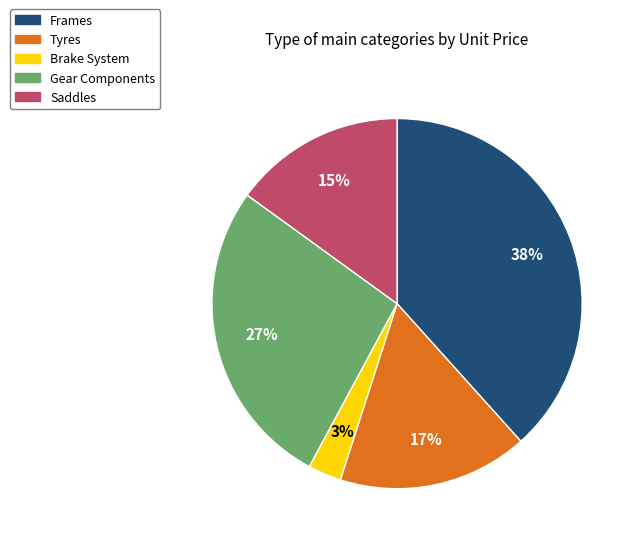

Rank the categories by value from lowest to highest.

Brake System, Saddles, Tyres, Gear Components, Frames